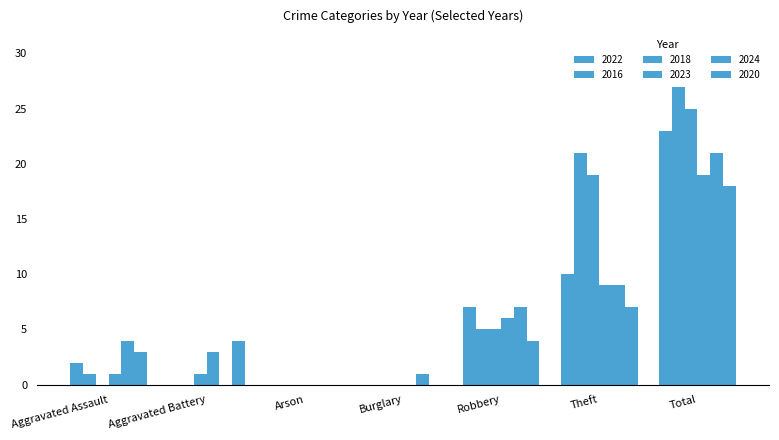

At how many categories does at least one series exceed 0?

6